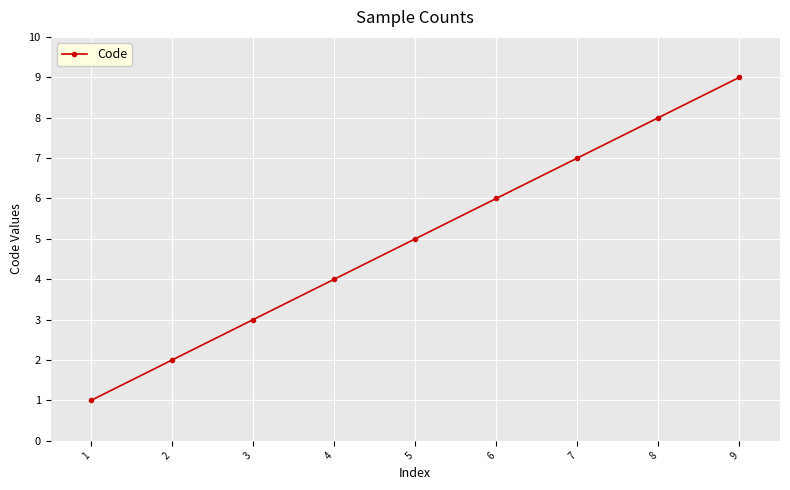

How many data points are less than 5?

4